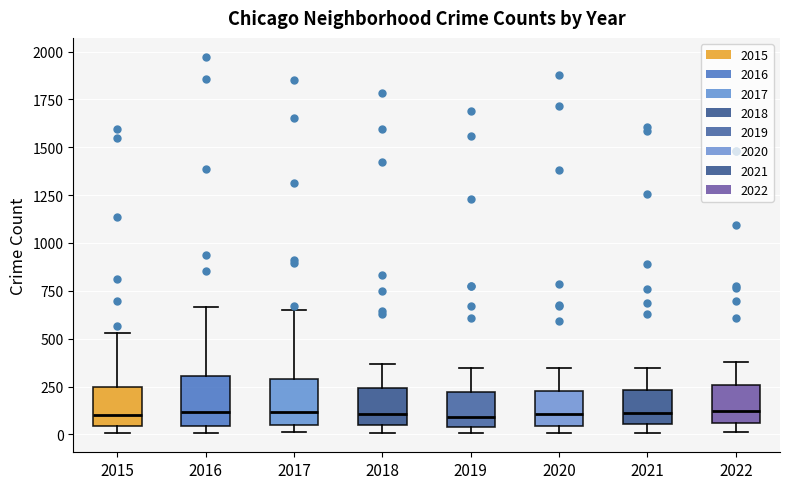

Where is the lower edge of the box at x = 2022 on the y-axis? The values are not printed on the chart, so give them approximately, as read against the axis.

50